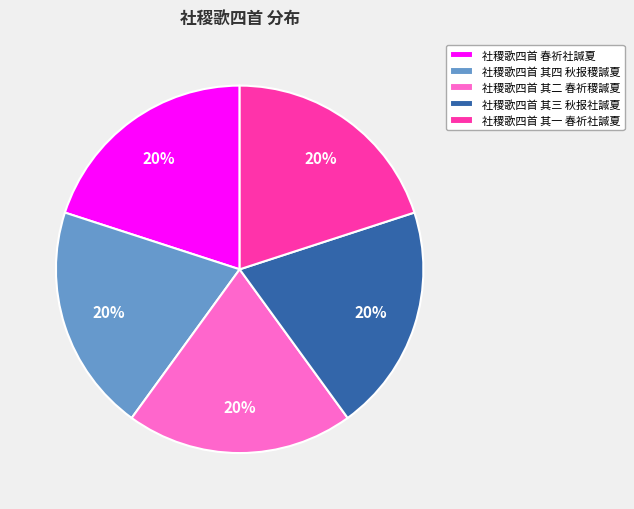

Combined, do 社稷歌四首 其一 春祈社諴夏 and 社稷歌四首 其三 秋报社諴夏 account for over 50%?

No